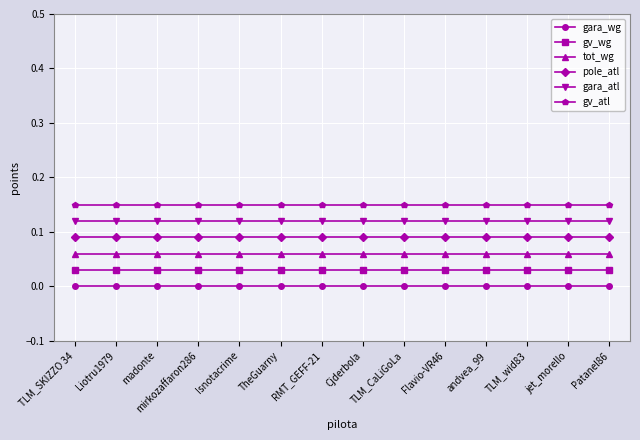

Rank the series at TLM_CaLiGoLa from lowest to highest value.

gara_wg, gv_wg, tot_wg, pole_atl, gara_atl, gv_atl